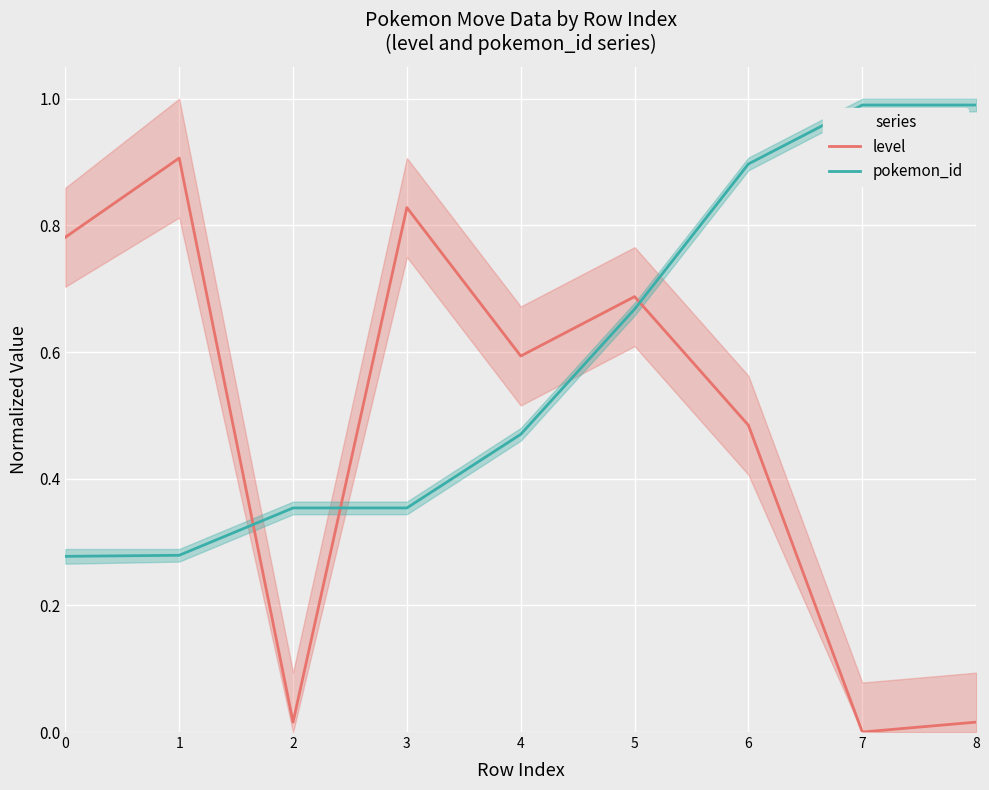

List the labels in order of level value, largest first.

1, 3, 0, 5, 4, 6, 2, 8, 7